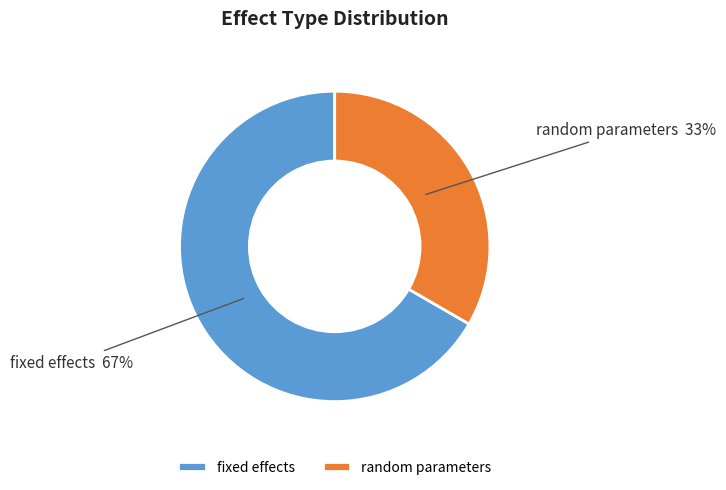

How many segments does this pie chart have?

2